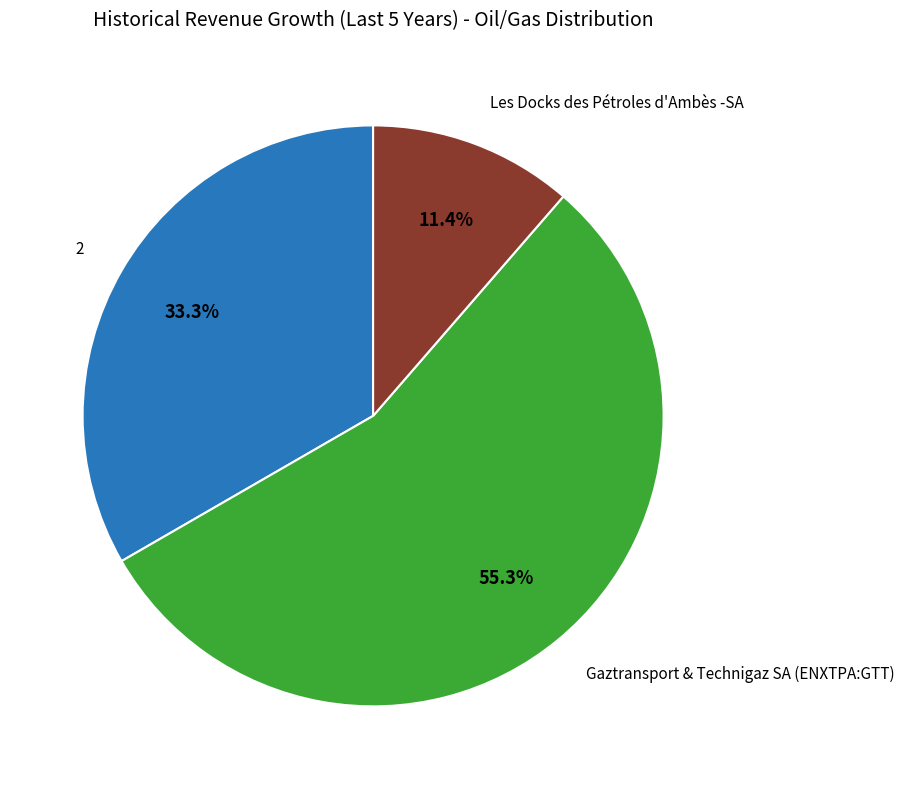

Is there any slice that represents more than half of the pie?

Yes